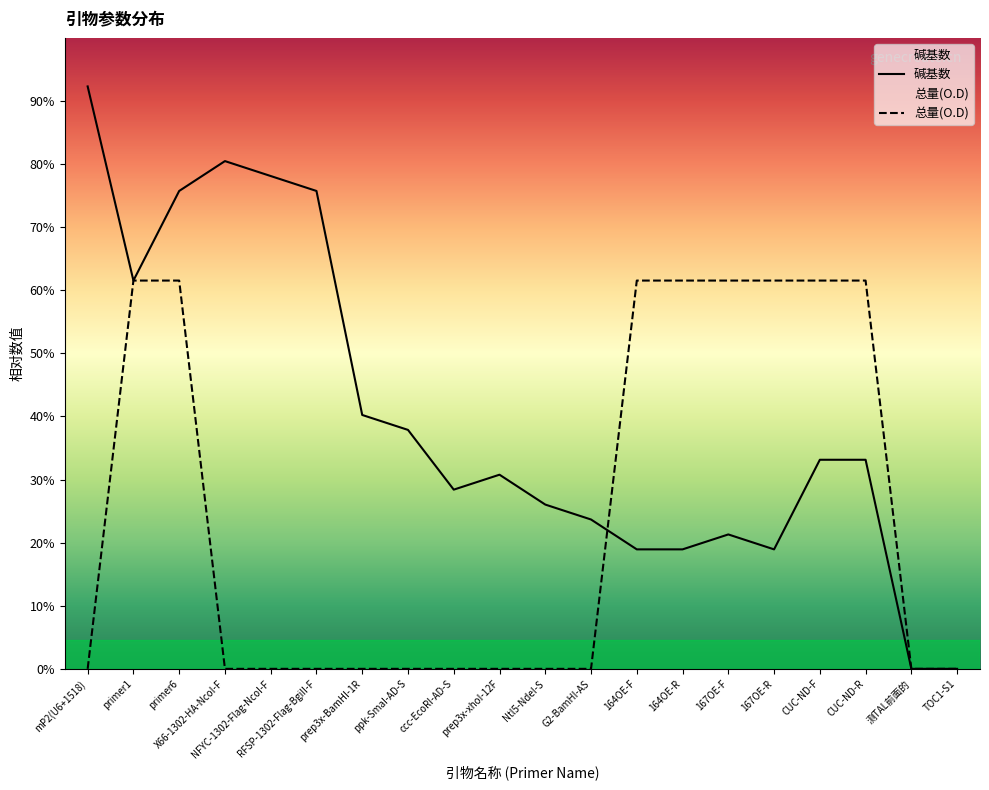

Does the chart display data point markers on the line(s)?

No